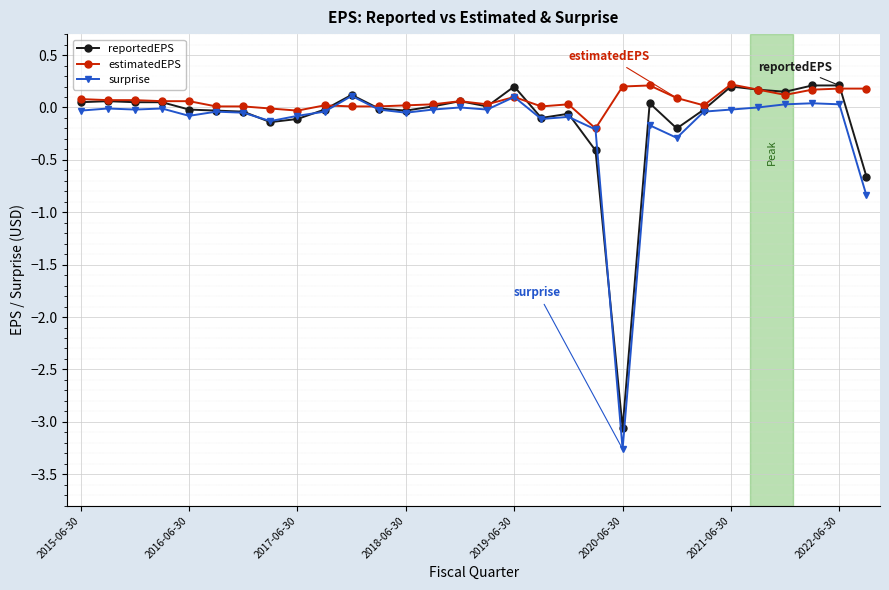

True or false: estimatedEPS has more than 2 points higher than both neighbors.

True